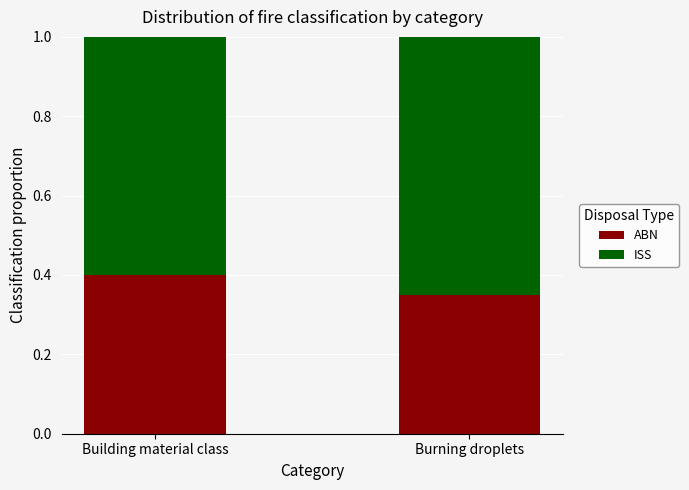

Does the chart contain any negative values?

No